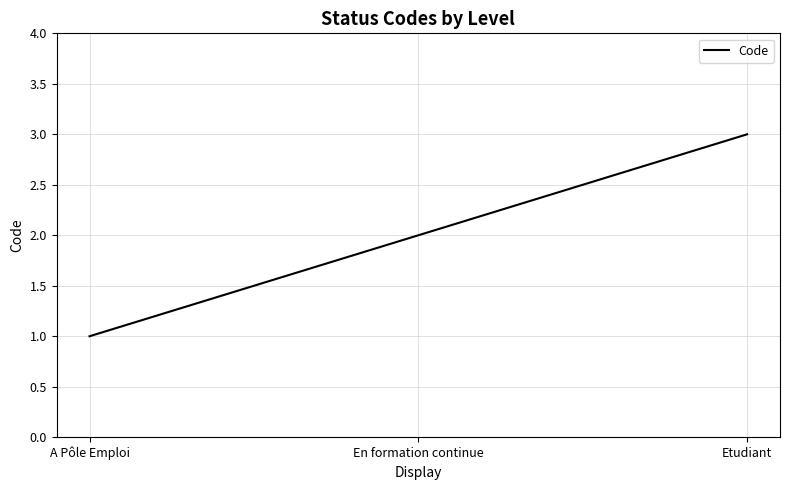

What is the sum of all values?

6